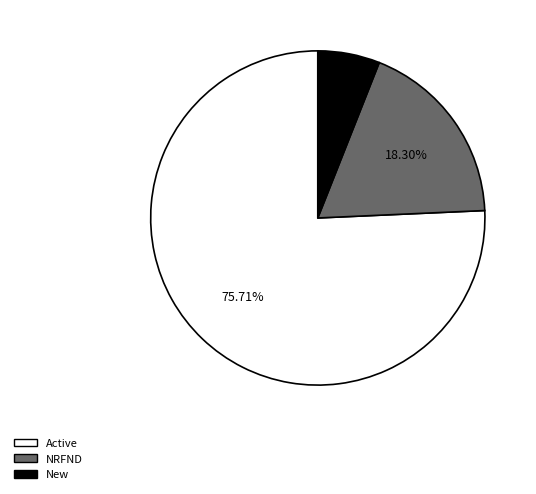

Which category has the biggest portion of the pie?

Active